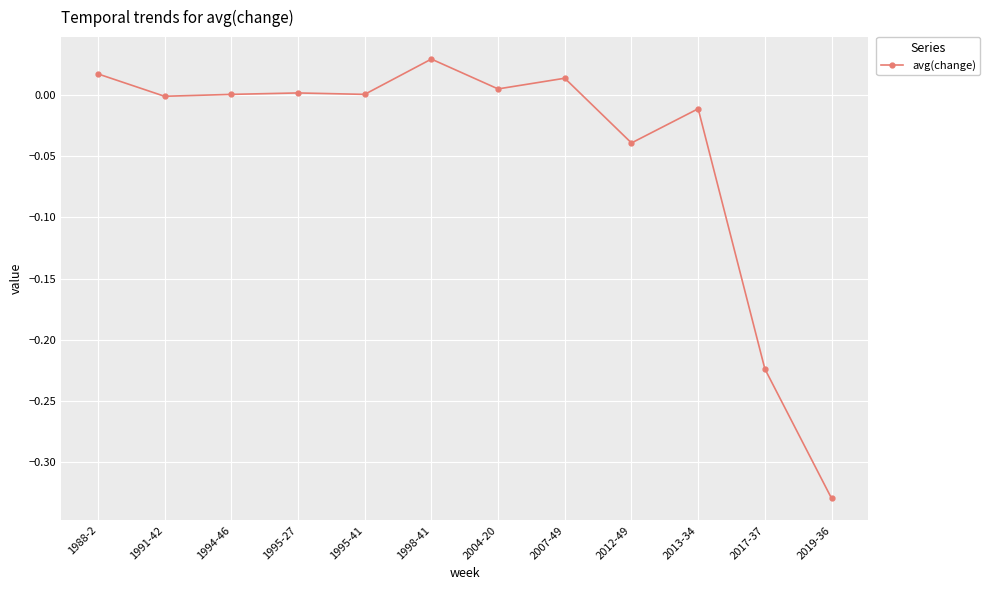

Which label corresponds to the smallest value in the chart?

2019-36